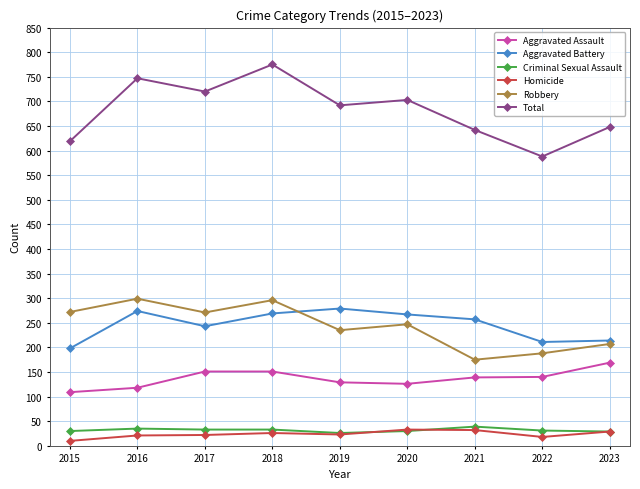

True or false: Homicide and Total cross at least once.

False